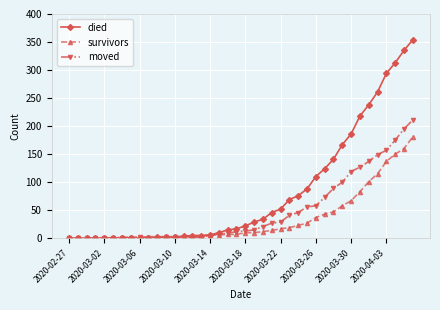

Which series has the largest total across all categories?

died